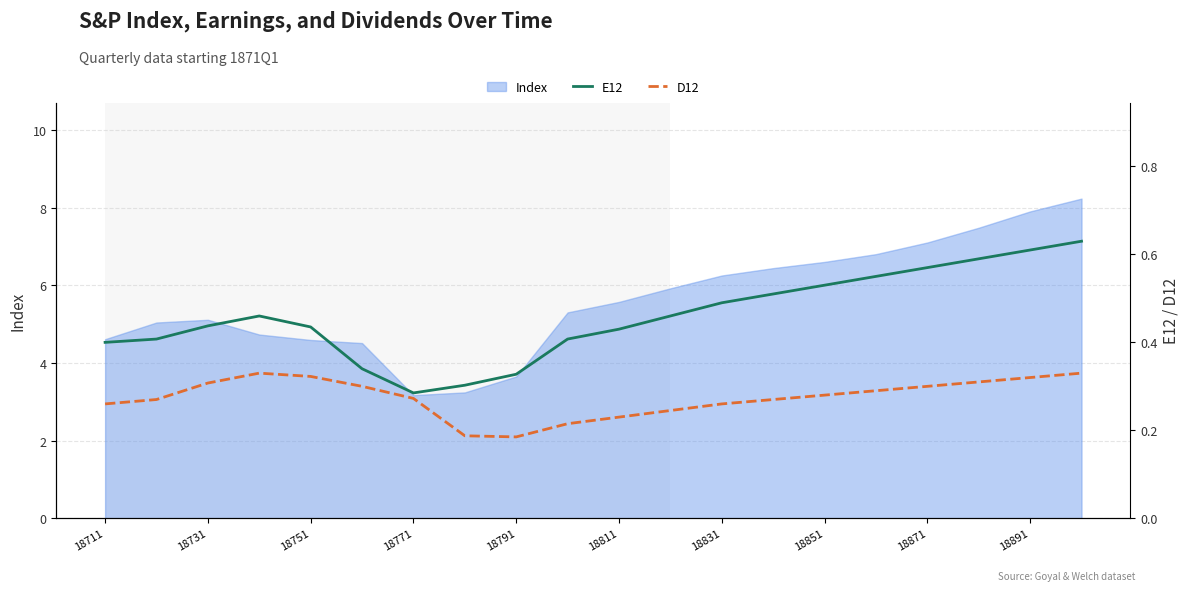

What is the highest value of the Index series?

8.2